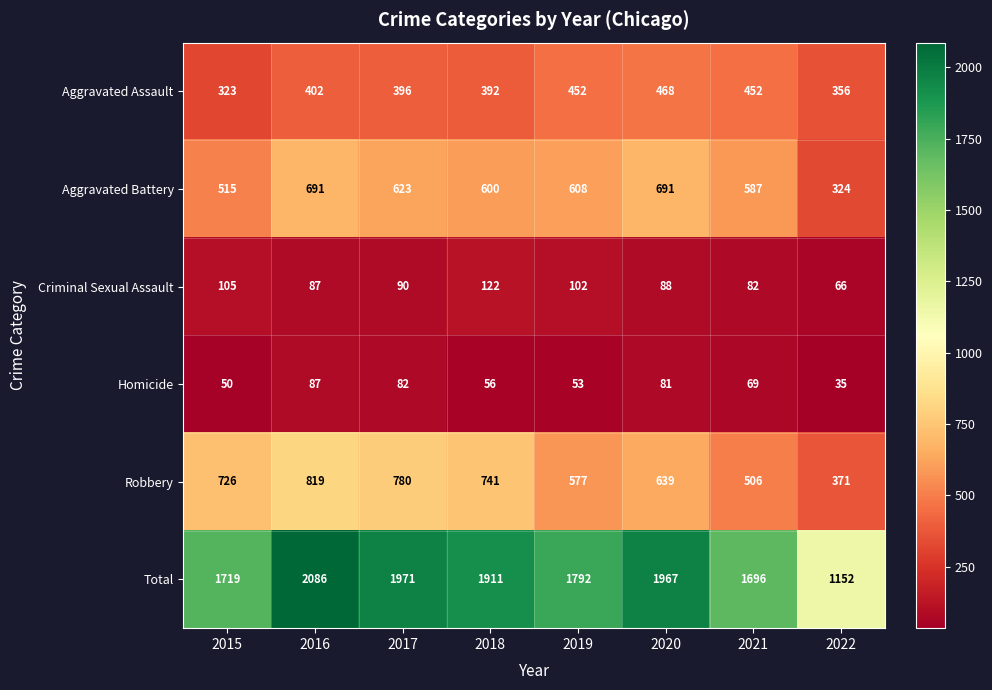

What is the approximate value of Robbery at 2015?

726